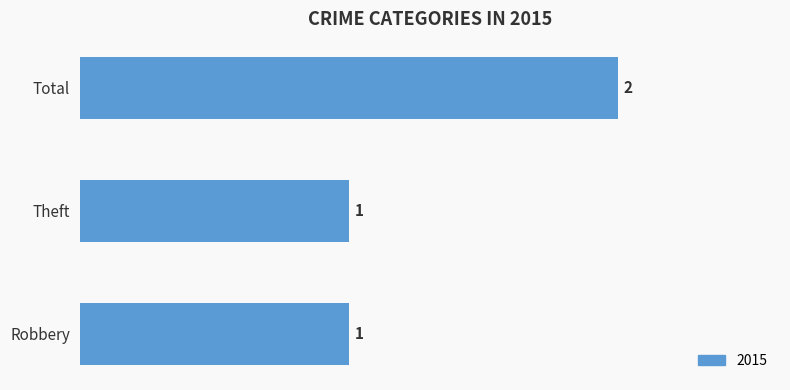

Are the bars horizontal?

Yes